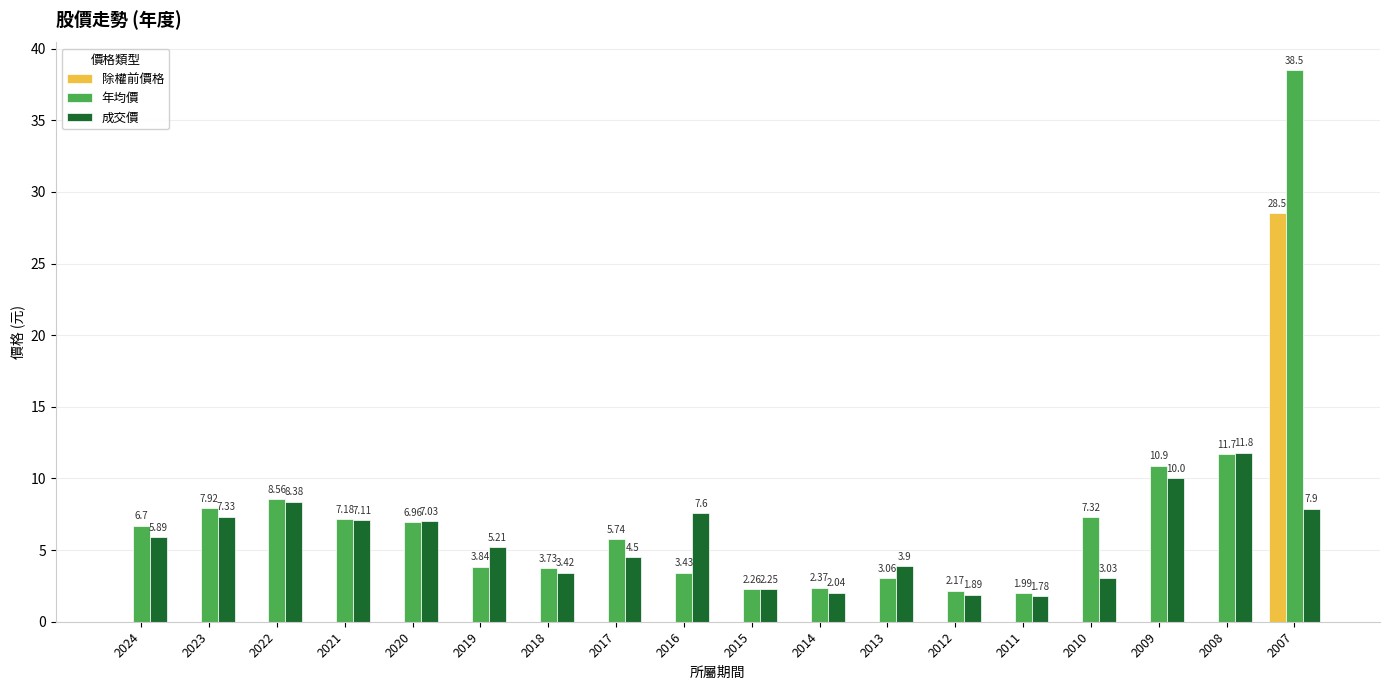

Which series has the largest total across all categories?

年均價